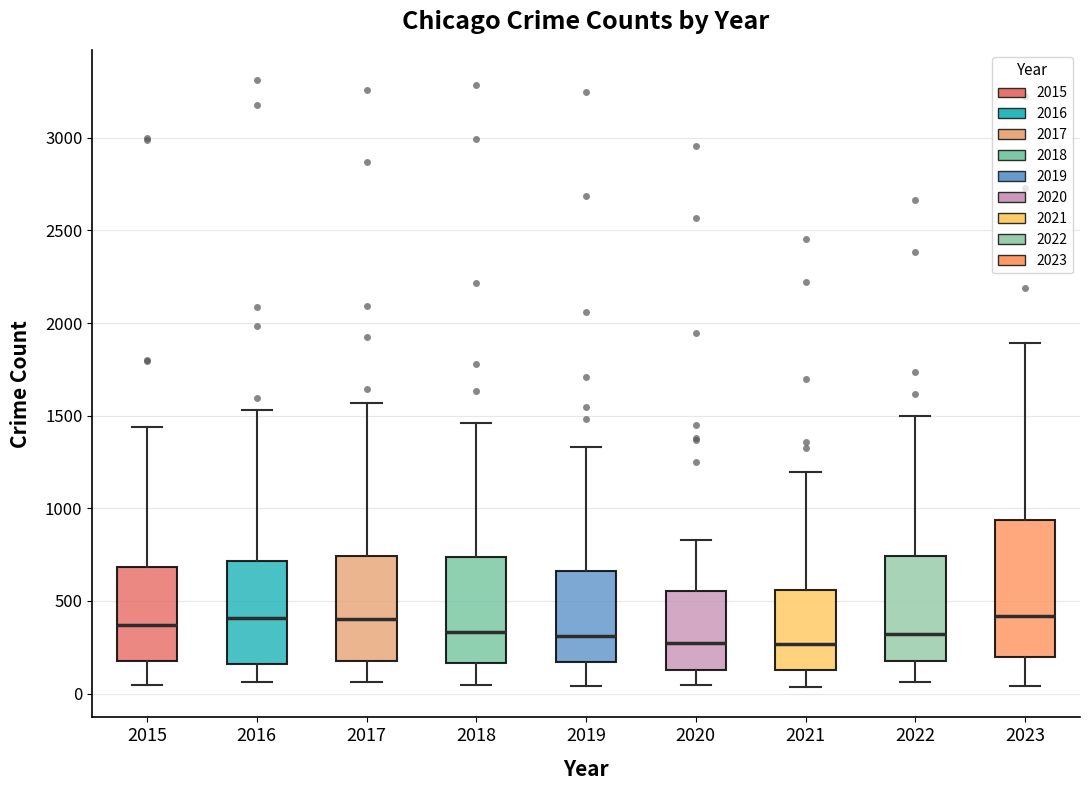

Comparing the boxes themselves (not the whiskers), which one is the tallest?

2023